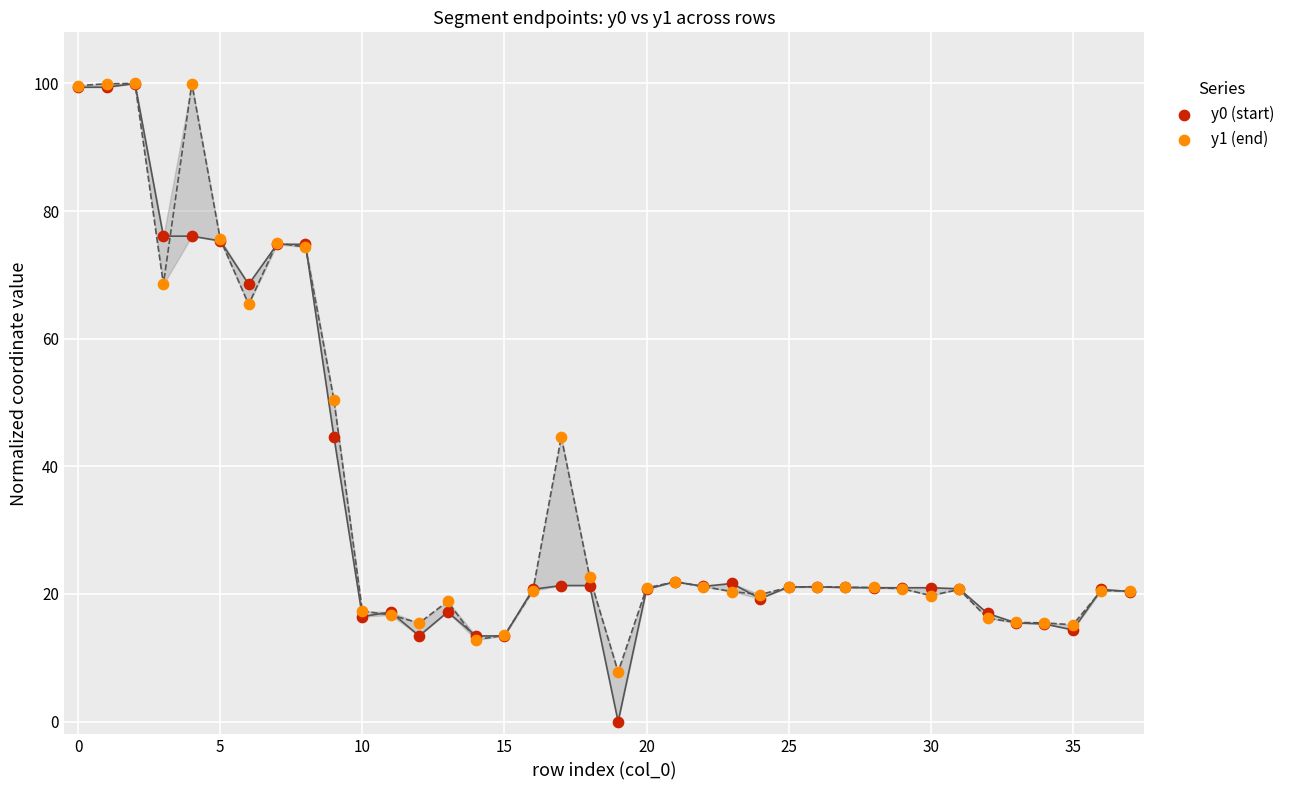

What are all the series names shown in the legend?

y0 (start), y1 (end)